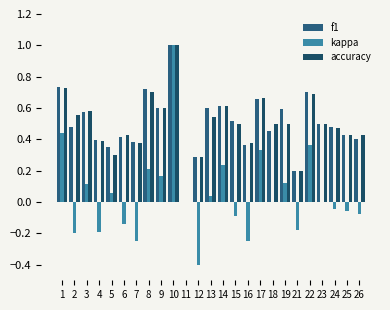

At which category is the sum across all series the highest?

10